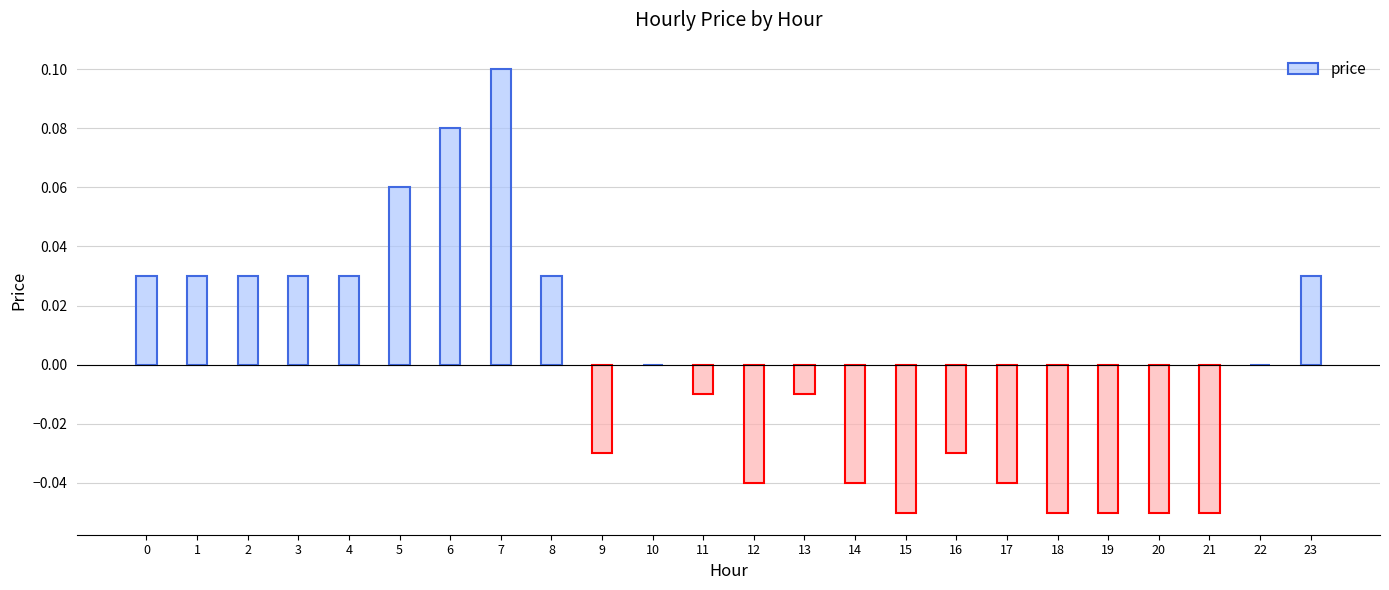

Is it true that the value at 7 is 0.2?

False